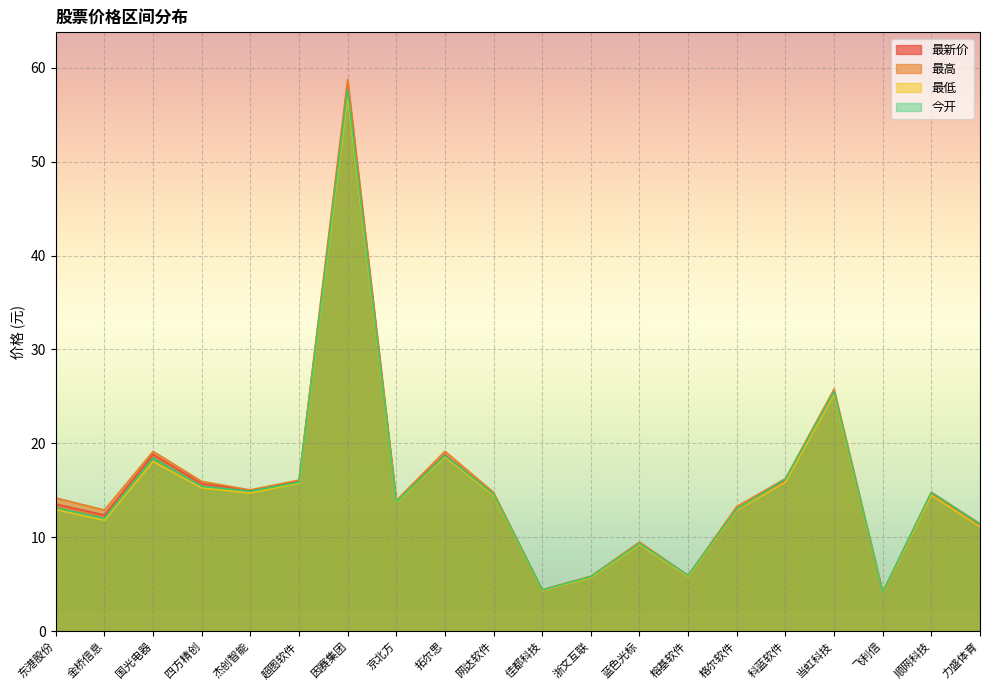

Where is the first local maximum for 最高?

国光电器